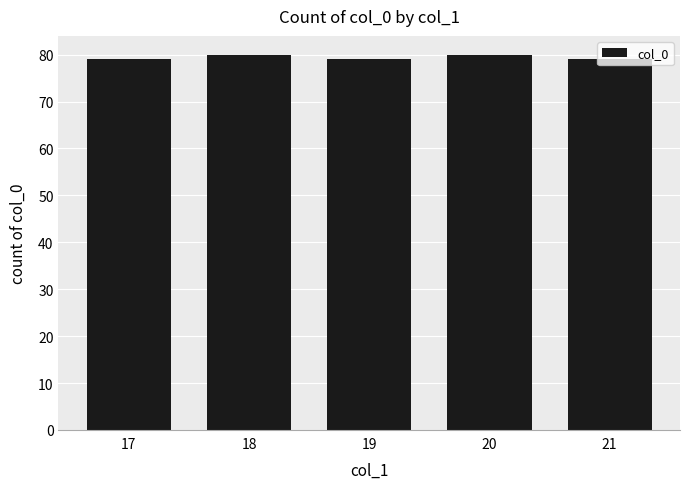

What is the ratio of the value at 18 to the value at 21?

1.0